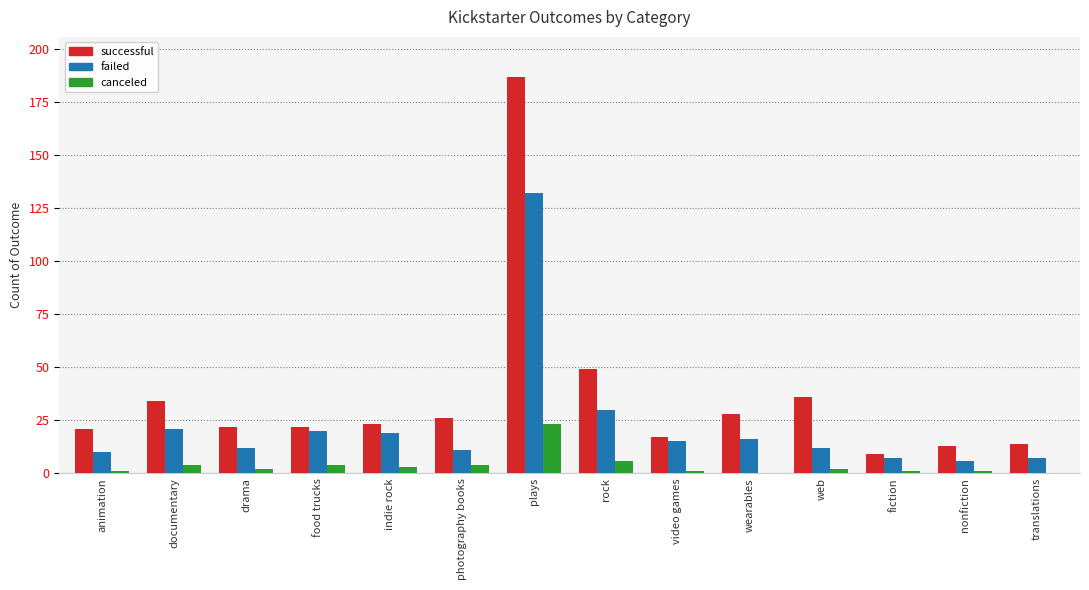

What is the approximate value of successful at plays?

187